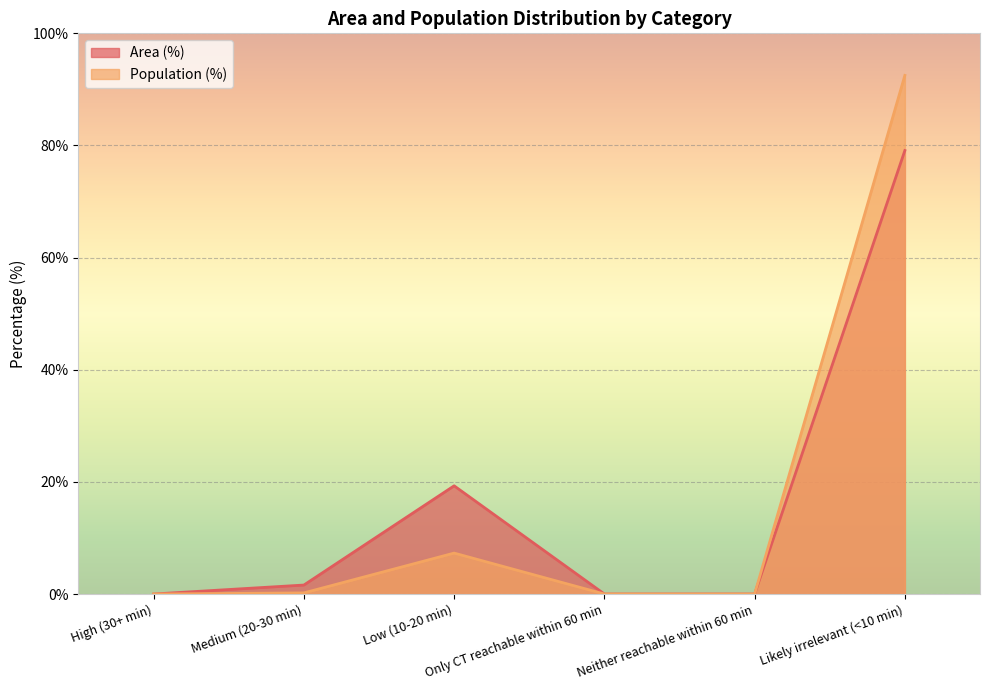

True or false: Population (%) has a value of 0.0 at Only CT reachable within 60 min.

True